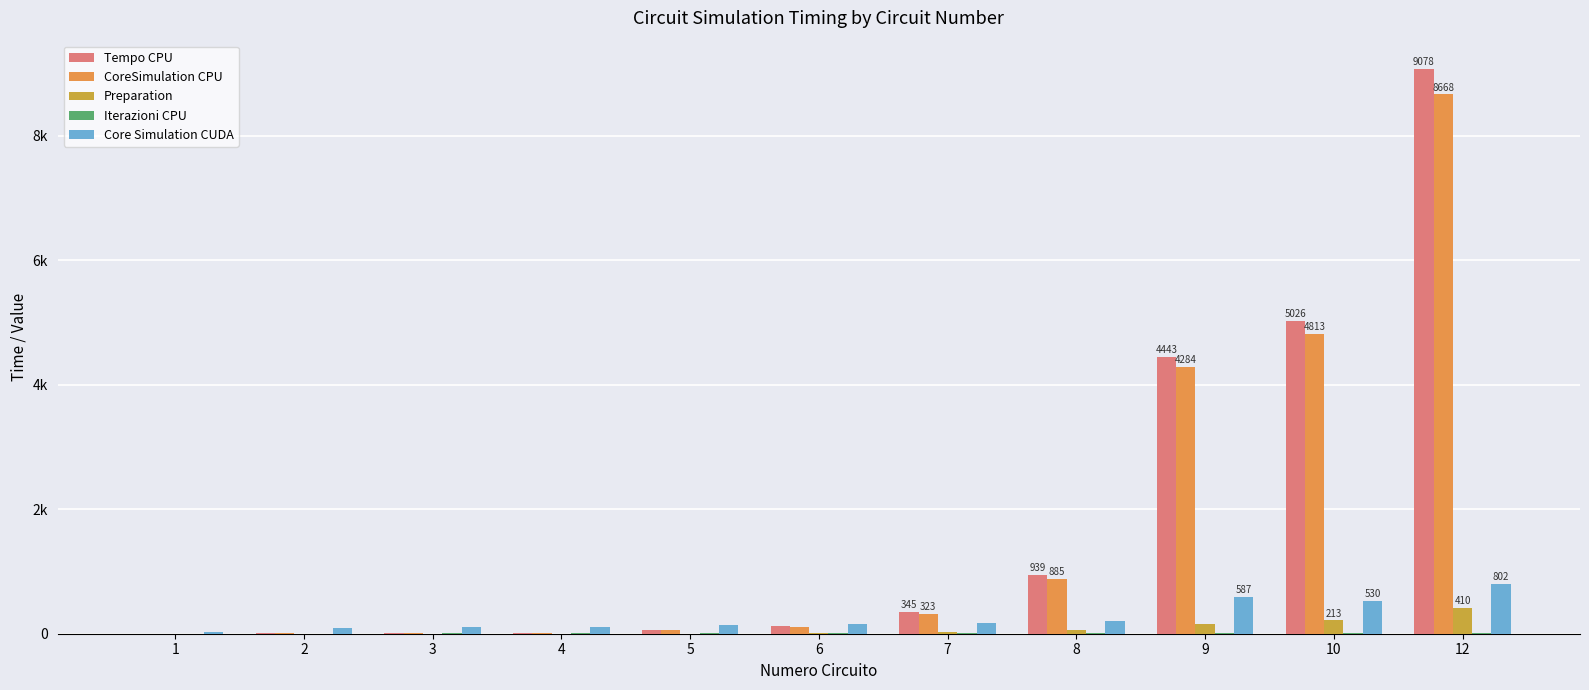

At how many categories does at least one series exceed 6962?

1